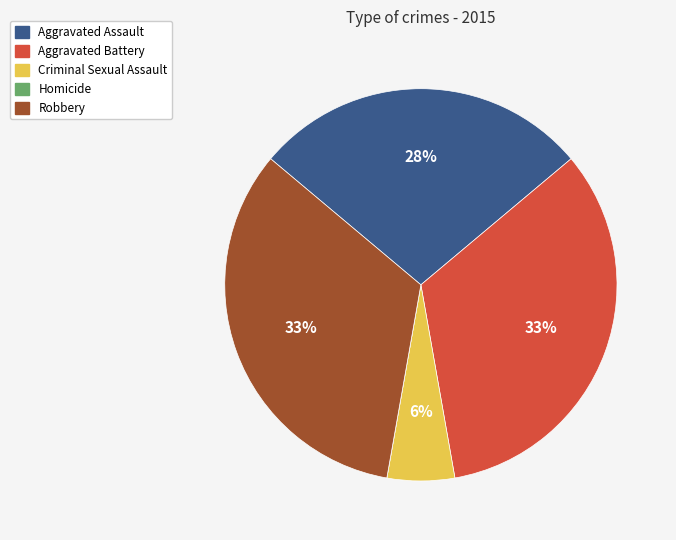

The Robbery slice represents 24% of the pie. True or false?

False